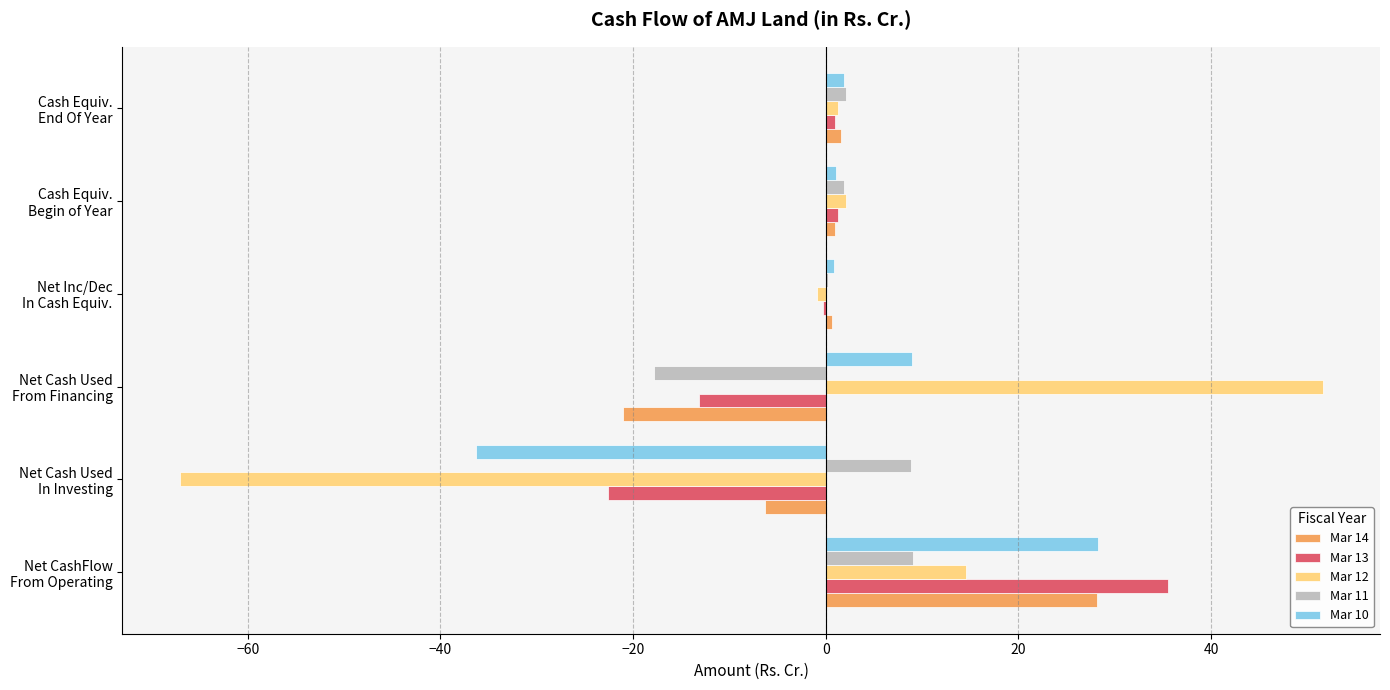

What is the maximum value for Mar 12?

51.6